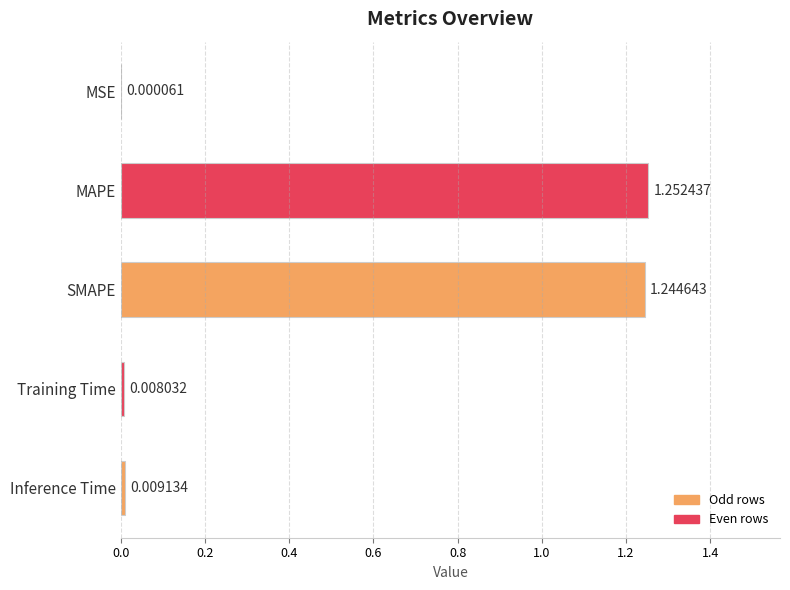

What is the sum of all values?

2.5